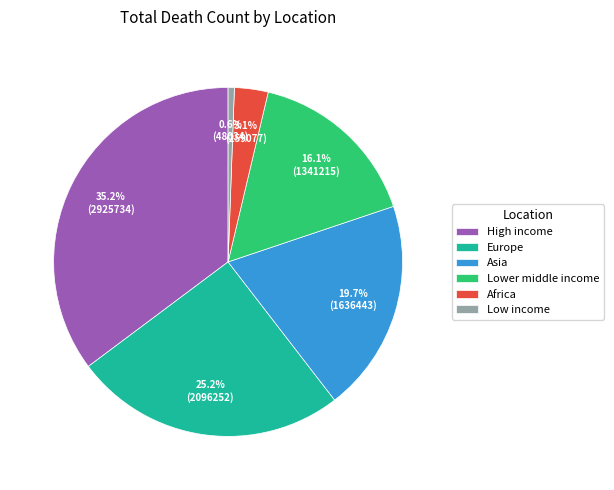

How many slices are in this pie chart?

6